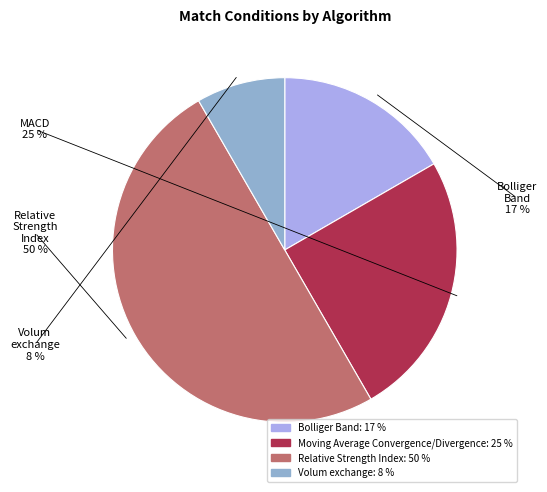

Do Bolliger Band and Moving Average Convergence/Divergence together represent more than half of the pie?

No